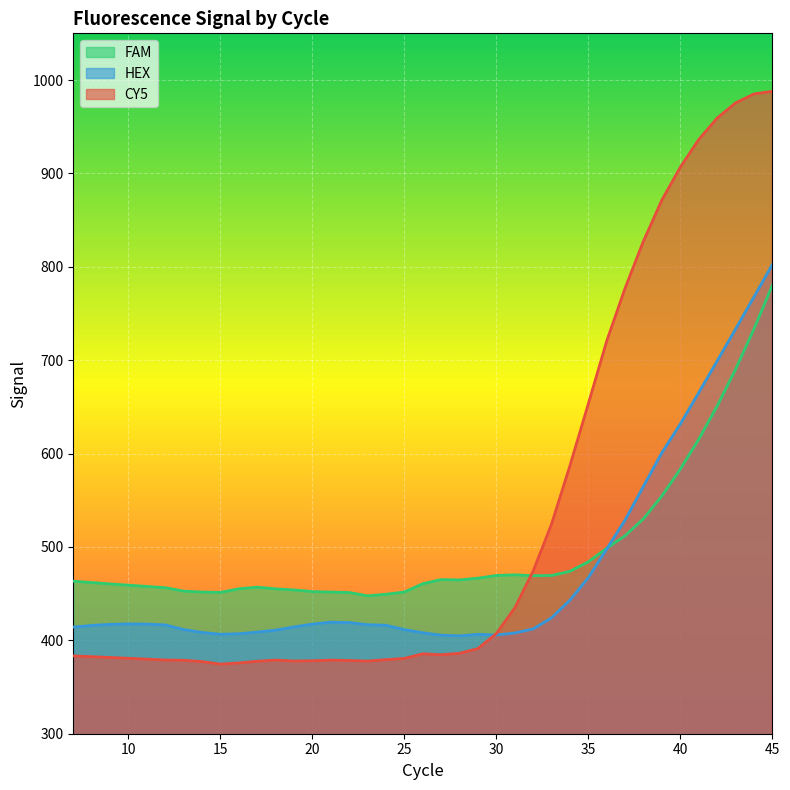

List the labels in order of FAM value, largest first.

45, 44, 43, 42, 41, 40, 39, 38, 37, 36, 35, 34, 31, 30, 33, 32, 29, 27, 28, 7, 8, 26, 9, 10, 11, 17, 12, 16, 18, 19, 13, 20, 25, 21, 14, 15, 22, 24, 23